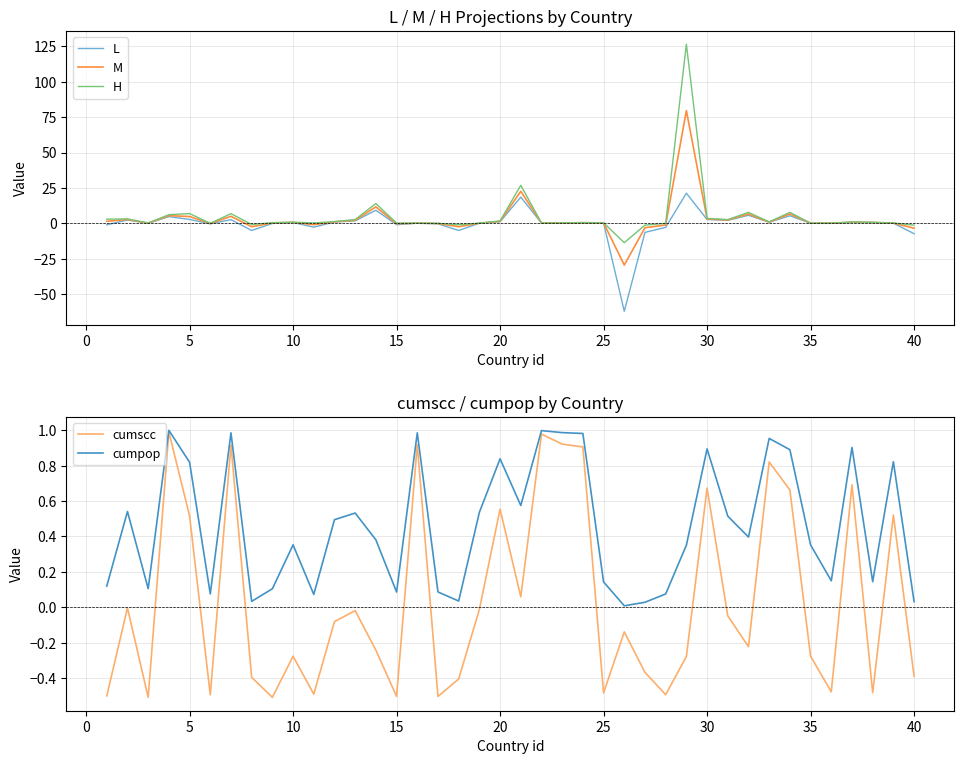

What is the minimum value for H?

-13.8